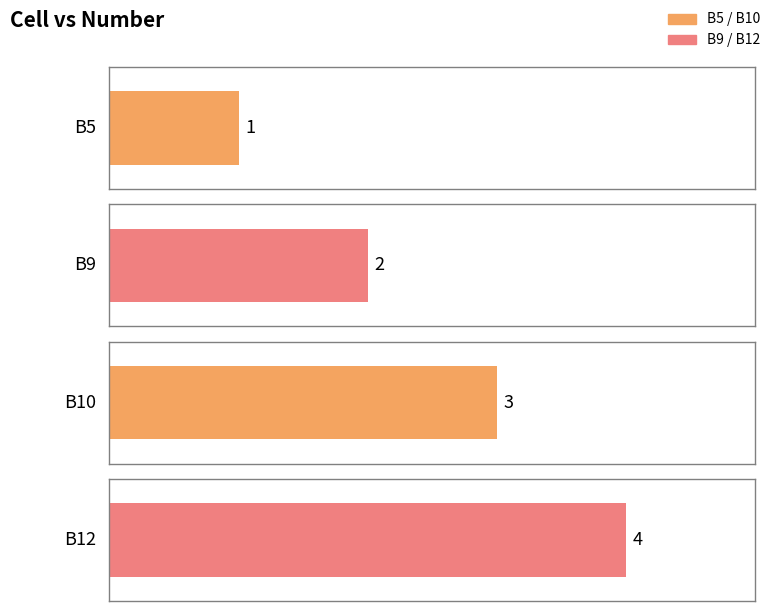

What is the value of the 1st bar from the left?

1